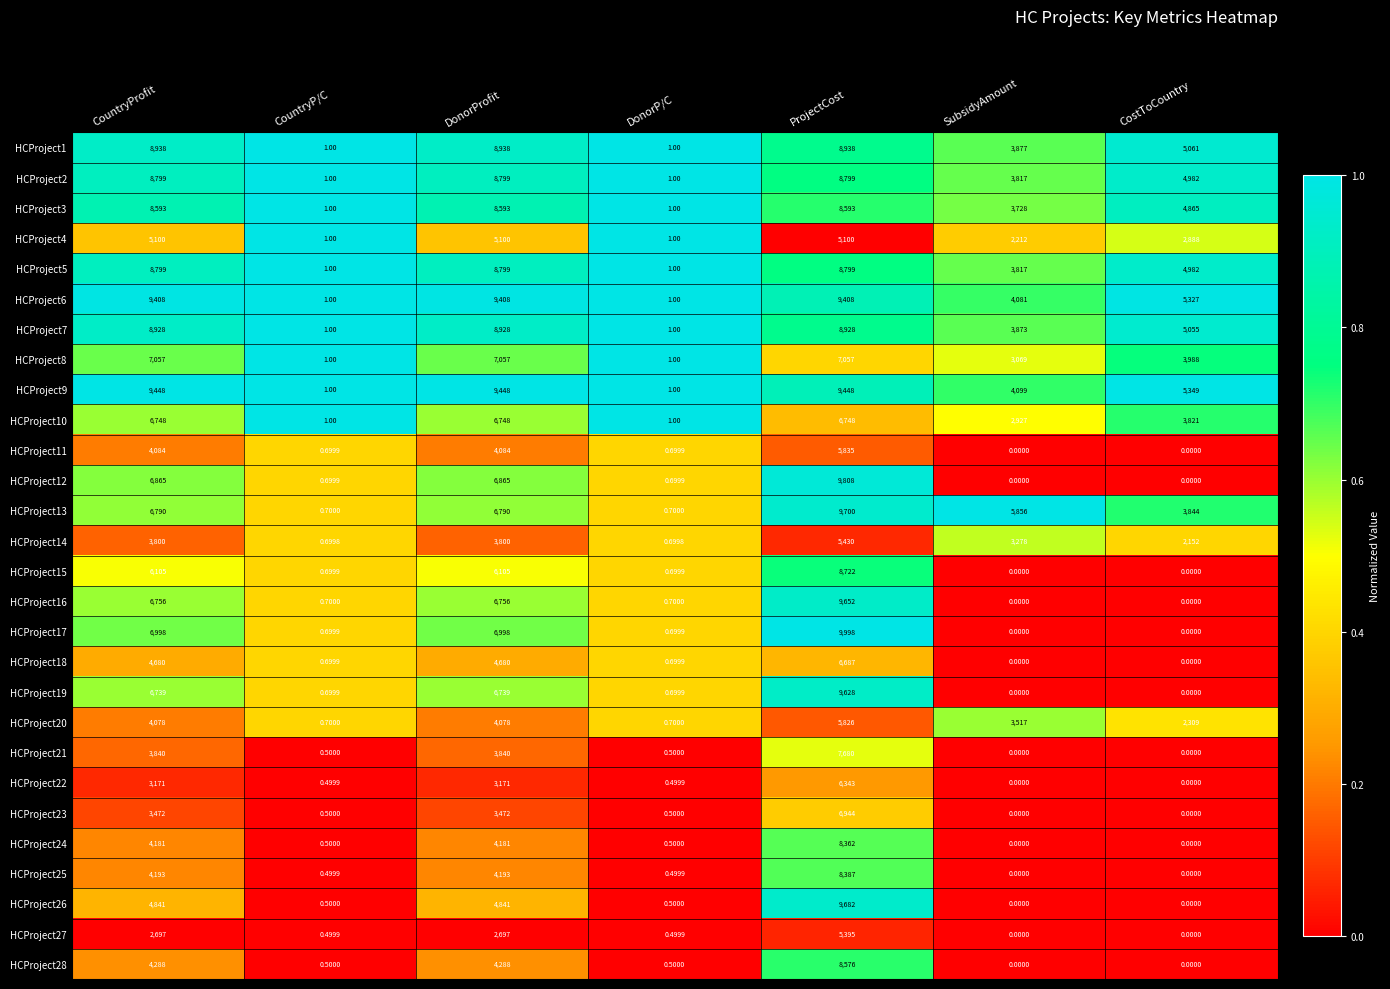

At which category does the chart reach its peak across all series?

ProjectCost